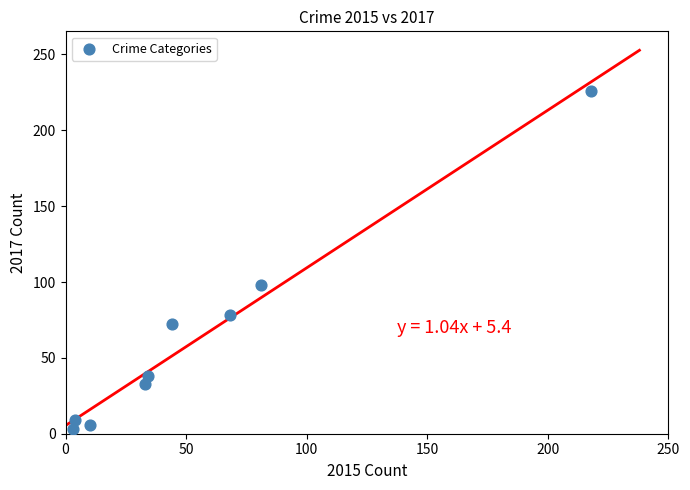

What Y value in the scatter plot is closest to 114?

98